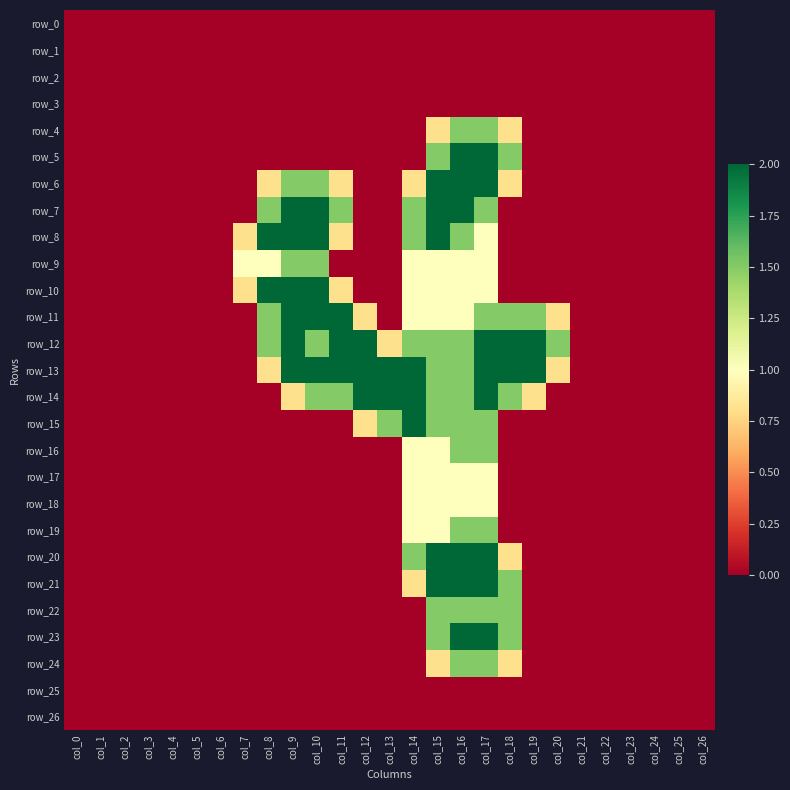

Reading left to right, what are all the values shown in this chart?

row_0: col_0=0.0	col_1=0.0	col_2=0.0	col_3=0.0	col_4=0.0	col_5=0.0	col_6=0.0	col_7=0.0	col_8=0.0	col_9=0.0	col_10=0.0	col_11=0.0	col_12=0.0	col_13=0.0	col_14=0.0	col_15=0.0	col_16=0.0	col_17=0.0	col_18=0.0	col_19=0.0	col_20=0.0	col_21=0.0	col_22=0.0	col_23=0.0	col_24=0.0	col_25=0.0	col_26=0.0
row_1: col_0=0.0	col_1=0.0	col_2=0.0	col_3=0.0	col_4=0.0	col_5=0.0	col_6=0.0	col_7=0.0	col_8=0.0	col_9=0.0	col_10=0.0	col_11=0.0	col_12=0.0	col_13=0.0	col_14=0.0	col_15=0.0	col_16=0.0	col_17=0.0	col_18=0.0	col_19=0.0	col_20=0.0	col_21=0.0	col_22=0.0	col_23=0.0	col_24=0.0	col_25=0.0	col_26=0.0
row_2: col_0=0.0	col_1=0.0	col_2=0.0	col_3=0.0	col_4=0.0	col_5=0.0	col_6=0.0	col_7=0.0	col_8=0.0	col_9=0.0	col_10=0.0	col_11=0.0	col_12=0.0	col_13=0.0	col_14=0.0	col_15=0.0	col_16=0.0	col_17=0.0	col_18=0.0	col_19=0.0	col_20=0.0	col_21=0.0	col_22=0.0	col_23=0.0	col_24=0.0	col_25=0.0	col_26=0.0
row_3: col_0=0.0	col_1=0.0	col_2=0.0	col_3=0.0	col_4=0.0	col_5=0.0	col_6=0.0	col_7=0.0	col_8=0.0	col_9=0.0	col_10=0.0	col_11=0.0	col_12=0.0	col_13=0.0	col_14=0.0	col_15=0.0	col_16=0.0	col_17=0.0	col_18=0.0	col_19=0.0	col_20=0.0	col_21=0.0	col_22=0.0	col_23=0.0	col_24=0.0	col_25=0.0	col_26=0.0
row_4: col_0=0.0	col_1=0.0	col_2=0.0	col_3=0.0	col_4=0.0	col_5=0.0	col_6=0.0	col_7=0.0	col_8=0.0	col_9=0.0	col_10=0.0	col_11=0.0	col_12=0.0	col_13=0.0	col_14=0.0	col_15=0.8	col_16=1.5	col_17=1.5	col_18=0.8	col_19=0.0	col_20=0.0	col_21=0.0	col_22=0.0	col_23=0.0	col_24=0.0	col_25=0.0	col_26=0.0
row_5: col_0=0.0	col_1=0.0	col_2=0.0	col_3=0.0	col_4=0.0	col_5=0.0	col_6=0.0	col_7=0.0	col_8=0.0	col_9=0.0	col_10=0.0	col_11=0.0	col_12=0.0	col_13=0.0	col_14=0.0	col_15=1.5	col_16=2.0	col_17=2.0	col_18=1.5	col_19=0.0	col_20=0.0	col_21=0.0	col_22=0.0	col_23=0.0	col_24=0.0	col_25=0.0	col_26=0.0
row_6: col_0=0.0	col_1=0.0	col_2=0.0	col_3=0.0	col_4=0.0	col_5=0.0	col_6=0.0	col_7=0.0	col_8=0.8	col_9=1.5	col_10=1.5	col_11=0.8	col_12=0.0	col_13=0.0	col_14=0.8	col_15=2.0	col_16=2.0	col_17=2.0	col_18=0.8	col_19=0.0	col_20=0.0	col_21=0.0	col_22=0.0	col_23=0.0	col_24=0.0	col_25=0.0	col_26=0.0
row_7: col_0=0.0	col_1=0.0	col_2=0.0	col_3=0.0	col_4=0.0	col_5=0.0	col_6=0.0	col_7=0.0	col_8=1.5	col_9=2.0	col_10=2.0	col_11=1.5	col_12=0.0	col_13=0.0	col_14=1.5	col_15=2.0	col_16=2.0	col_17=1.5	col_18=0.0	col_19=0.0	col_20=0.0	col_21=0.0	col_22=0.0	col_23=0.0	col_24=0.0	col_25=0.0	col_26=0.0
row_8: col_0=0.0	col_1=0.0	col_2=0.0	col_3=0.0	col_4=0.0	col_5=0.0	col_6=0.0	col_7=0.8	col_8=2.0	col_9=2.0	col_10=2.0	col_11=0.8	col_12=0.0	col_13=0.0	col_14=1.5	col_15=2.0	col_16=1.5	col_17=1.0	col_18=0.0	col_19=0.0	col_20=0.0	col_21=0.0	col_22=0.0	col_23=0.0	col_24=0.0	col_25=0.0	col_26=0.0
row_9: col_0=0.0	col_1=0.0	col_2=0.0	col_3=0.0	col_4=0.0	col_5=0.0	col_6=0.0	col_7=1.0	col_8=1.0	col_9=1.5	col_10=1.5	col_11=0.0	col_12=0.0	col_13=0.0	col_14=1.0	col_15=1.0	col_16=1.0	col_17=1.0	col_18=0.0	col_19=0.0	col_20=0.0	col_21=0.0	col_22=0.0	col_23=0.0	col_24=0.0	col_25=0.0	col_26=0.0
row_10: col_0=0.0	col_1=0.0	col_2=0.0	col_3=0.0	col_4=0.0	col_5=0.0	col_6=0.0	col_7=0.8	col_8=2.0	col_9=2.0	col_10=2.0	col_11=0.8	col_12=0.0	col_13=0.0	col_14=1.0	col_15=1.0	col_16=1.0	col_17=1.0	col_18=0.0	col_19=0.0	col_20=0.0	col_21=0.0	col_22=0.0	col_23=0.0	col_24=0.0	col_25=0.0	col_26=0.0
row_11: col_0=0.0	col_1=0.0	col_2=0.0	col_3=0.0	col_4=0.0	col_5=0.0	col_6=0.0	col_7=0.0	col_8=1.5	col_9=2.0	col_10=2.0	col_11=2.0	col_12=0.8	col_13=0.0	col_14=1.0	col_15=1.0	col_16=1.0	col_17=1.5	col_18=1.5	col_19=1.5	col_20=0.8	col_21=0.0	col_22=0.0	col_23=0.0	col_24=0.0	col_25=0.0	col_26=0.0
row_12: col_0=0.0	col_1=0.0	col_2=0.0	col_3=0.0	col_4=0.0	col_5=0.0	col_6=0.0	col_7=0.0	col_8=1.5	col_9=2.0	col_10=1.5	col_11=2.0	col_12=2.0	col_13=0.8	col_14=1.5	col_15=1.5	col_16=1.5	col_17=2.0	col_18=2.0	col_19=2.0	col_20=1.5	col_21=0.0	col_22=0.0	col_23=0.0	col_24=0.0	col_25=0.0	col_26=0.0
row_13: col_0=0.0	col_1=0.0	col_2=0.0	col_3=0.0	col_4=0.0	col_5=0.0	col_6=0.0	col_7=0.0	col_8=0.8	col_9=2.0	col_10=2.0	col_11=2.0	col_12=2.0	col_13=2.0	col_14=2.0	col_15=1.5	col_16=1.5	col_17=2.0	col_18=2.0	col_19=2.0	col_20=0.8	col_21=0.0	col_22=0.0	col_23=0.0	col_24=0.0	col_25=0.0	col_26=0.0
row_14: col_0=0.0	col_1=0.0	col_2=0.0	col_3=0.0	col_4=0.0	col_5=0.0	col_6=0.0	col_7=0.0	col_8=0.0	col_9=0.8	col_10=1.5	col_11=1.5	col_12=2.0	col_13=2.0	col_14=2.0	col_15=1.5	col_16=1.5	col_17=2.0	col_18=1.5	col_19=0.8	col_20=0.0	col_21=0.0	col_22=0.0	col_23=0.0	col_24=0.0	col_25=0.0	col_26=0.0
row_15: col_0=0.0	col_1=0.0	col_2=0.0	col_3=0.0	col_4=0.0	col_5=0.0	col_6=0.0	col_7=0.0	col_8=0.0	col_9=0.0	col_10=0.0	col_11=0.0	col_12=0.8	col_13=1.5	col_14=2.0	col_15=1.5	col_16=1.5	col_17=1.5	col_18=0.0	col_19=0.0	col_20=0.0	col_21=0.0	col_22=0.0	col_23=0.0	col_24=0.0	col_25=0.0	col_26=0.0
row_16: col_0=0.0	col_1=0.0	col_2=0.0	col_3=0.0	col_4=0.0	col_5=0.0	col_6=0.0	col_7=0.0	col_8=0.0	col_9=0.0	col_10=0.0	col_11=0.0	col_12=0.0	col_13=0.0	col_14=1.0	col_15=1.0	col_16=1.5	col_17=1.5	col_18=0.0	col_19=0.0	col_20=0.0	col_21=0.0	col_22=0.0	col_23=0.0	col_24=0.0	col_25=0.0	col_26=0.0
row_17: col_0=0.0	col_1=0.0	col_2=0.0	col_3=0.0	col_4=0.0	col_5=0.0	col_6=0.0	col_7=0.0	col_8=0.0	col_9=0.0	col_10=0.0	col_11=0.0	col_12=0.0	col_13=0.0	col_14=1.0	col_15=1.0	col_16=1.0	col_17=1.0	col_18=0.0	col_19=0.0	col_20=0.0	col_21=0.0	col_22=0.0	col_23=0.0	col_24=0.0	col_25=0.0	col_26=0.0
row_18: col_0=0.0	col_1=0.0	col_2=0.0	col_3=0.0	col_4=0.0	col_5=0.0	col_6=0.0	col_7=0.0	col_8=0.0	col_9=0.0	col_10=0.0	col_11=0.0	col_12=0.0	col_13=0.0	col_14=1.0	col_15=1.0	col_16=1.0	col_17=1.0	col_18=0.0	col_19=0.0	col_20=0.0	col_21=0.0	col_22=0.0	col_23=0.0	col_24=0.0	col_25=0.0	col_26=0.0
row_19: col_0=0.0	col_1=0.0	col_2=0.0	col_3=0.0	col_4=0.0	col_5=0.0	col_6=0.0	col_7=0.0	col_8=0.0	col_9=0.0	col_10=0.0	col_11=0.0	col_12=0.0	col_13=0.0	col_14=1.0	col_15=1.0	col_16=1.5	col_17=1.5	col_18=0.0	col_19=0.0	col_20=0.0	col_21=0.0	col_22=0.0	col_23=0.0	col_24=0.0	col_25=0.0	col_26=0.0
row_20: col_0=0.0	col_1=0.0	col_2=0.0	col_3=0.0	col_4=0.0	col_5=0.0	col_6=0.0	col_7=0.0	col_8=0.0	col_9=0.0	col_10=0.0	col_11=0.0	col_12=0.0	col_13=0.0	col_14=1.5	col_15=2.0	col_16=2.0	col_17=2.0	col_18=0.8	col_19=0.0	col_20=0.0	col_21=0.0	col_22=0.0	col_23=0.0	col_24=0.0	col_25=0.0	col_26=0.0
row_21: col_0=0.0	col_1=0.0	col_2=0.0	col_3=0.0	col_4=0.0	col_5=0.0	col_6=0.0	col_7=0.0	col_8=0.0	col_9=0.0	col_10=0.0	col_11=0.0	col_12=0.0	col_13=0.0	col_14=0.8	col_15=2.0	col_16=2.0	col_17=2.0	col_18=1.5	col_19=0.0	col_20=0.0	col_21=0.0	col_22=0.0	col_23=0.0	col_24=0.0	col_25=0.0	col_26=0.0
row_22: col_0=0.0	col_1=0.0	col_2=0.0	col_3=0.0	col_4=0.0	col_5=0.0	col_6=0.0	col_7=0.0	col_8=0.0	col_9=0.0	col_10=0.0	col_11=0.0	col_12=0.0	col_13=0.0	col_14=0.0	col_15=1.5	col_16=1.5	col_17=1.5	col_18=1.5	col_19=0.0	col_20=0.0	col_21=0.0	col_22=0.0	col_23=0.0	col_24=0.0	col_25=0.0	col_26=0.0
row_23: col_0=0.0	col_1=0.0	col_2=0.0	col_3=0.0	col_4=0.0	col_5=0.0	col_6=0.0	col_7=0.0	col_8=0.0	col_9=0.0	col_10=0.0	col_11=0.0	col_12=0.0	col_13=0.0	col_14=0.0	col_15=1.5	col_16=2.0	col_17=2.0	col_18=1.5	col_19=0.0	col_20=0.0	col_21=0.0	col_22=0.0	col_23=0.0	col_24=0.0	col_25=0.0	col_26=0.0
row_24: col_0=0.0	col_1=0.0	col_2=0.0	col_3=0.0	col_4=0.0	col_5=0.0	col_6=0.0	col_7=0.0	col_8=0.0	col_9=0.0	col_10=0.0	col_11=0.0	col_12=0.0	col_13=0.0	col_14=0.0	col_15=0.8	col_16=1.5	col_17=1.5	col_18=0.8	col_19=0.0	col_20=0.0	col_21=0.0	col_22=0.0	col_23=0.0	col_24=0.0	col_25=0.0	col_26=0.0
row_25: col_0=0.0	col_1=0.0	col_2=0.0	col_3=0.0	col_4=0.0	col_5=0.0	col_6=0.0	col_7=0.0	col_8=0.0	col_9=0.0	col_10=0.0	col_11=0.0	col_12=0.0	col_13=0.0	col_14=0.0	col_15=0.0	col_16=0.0	col_17=0.0	col_18=0.0	col_19=0.0	col_20=0.0	col_21=0.0	col_22=0.0	col_23=0.0	col_24=0.0	col_25=0.0	col_26=0.0
row_26: col_0=0.0	col_1=0.0	col_2=0.0	col_3=0.0	col_4=0.0	col_5=0.0	col_6=0.0	col_7=0.0	col_8=0.0	col_9=0.0	col_10=0.0	col_11=0.0	col_12=0.0	col_13=0.0	col_14=0.0	col_15=0.0	col_16=0.0	col_17=0.0	col_18=0.0	col_19=0.0	col_20=0.0	col_21=0.0	col_22=0.0	col_23=0.0	col_24=0.0	col_25=0.0	col_26=0.0